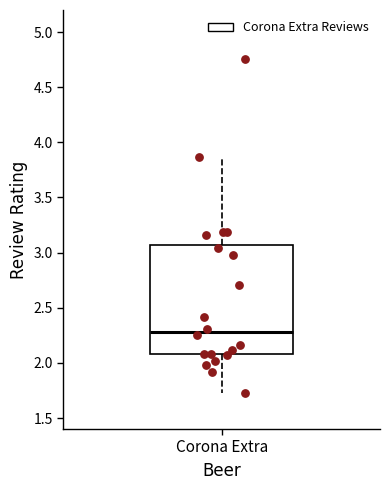

Read this box plot against the y-axis: the position of the median line, the range covered by the box, and the ends of both whiskers. The values are not printed on the chart, so give them approximately, as read against the axis.

median 2.30, box 2.10 to 3.05, whiskers 1.75 to 3.85